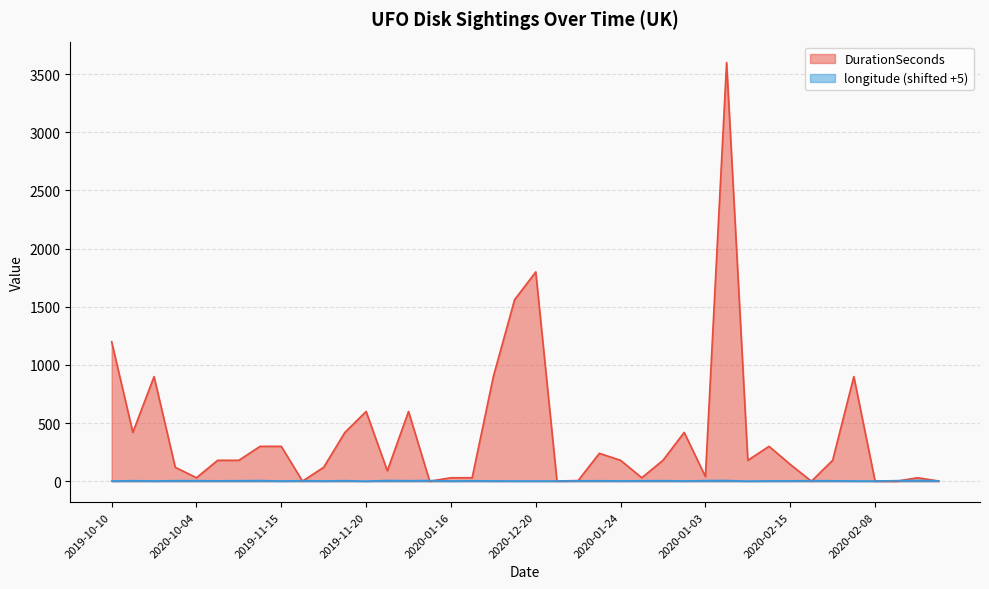

Reading left to right, transcribe all the data shown in this chart.

DurationSeconds: 1200.0	420.0	900.0	120.0	30.0	180.0	180.0	300.0	300.0	1.0	120.0	420.0	600.0	90.0	600.0	0.0	30.0	30.0	900.0	1560.0	1800.0	2.0	6.0	240.0	180.0	30.0	180.0	420.0	40.0	3600.0	180.0	300.0	145.0	0.0	180.0	900.0	2.0	0.0	30.0	2.0
longitude: 1.8	4.7	2.3	4.8	4.9	3.5	4.5	5.8	1.8	4.9	2.1	4.9	0.6	6.3	4.5	6.1	2.0	4.0	2.4	2.0	2.0	2.0	3.4	4.2	2.8	3.9	4.9	2.0	5.6	6.2	0.8	2.8	3.0	4.9	4.0	2.1	1.3	4.9	6.8	3.4